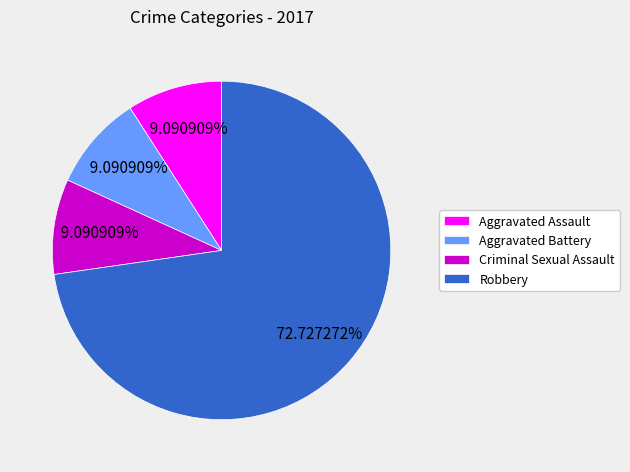

What is the ratio of the value at Aggravated Assault to the value at Criminal Sexual Assault?

1.0